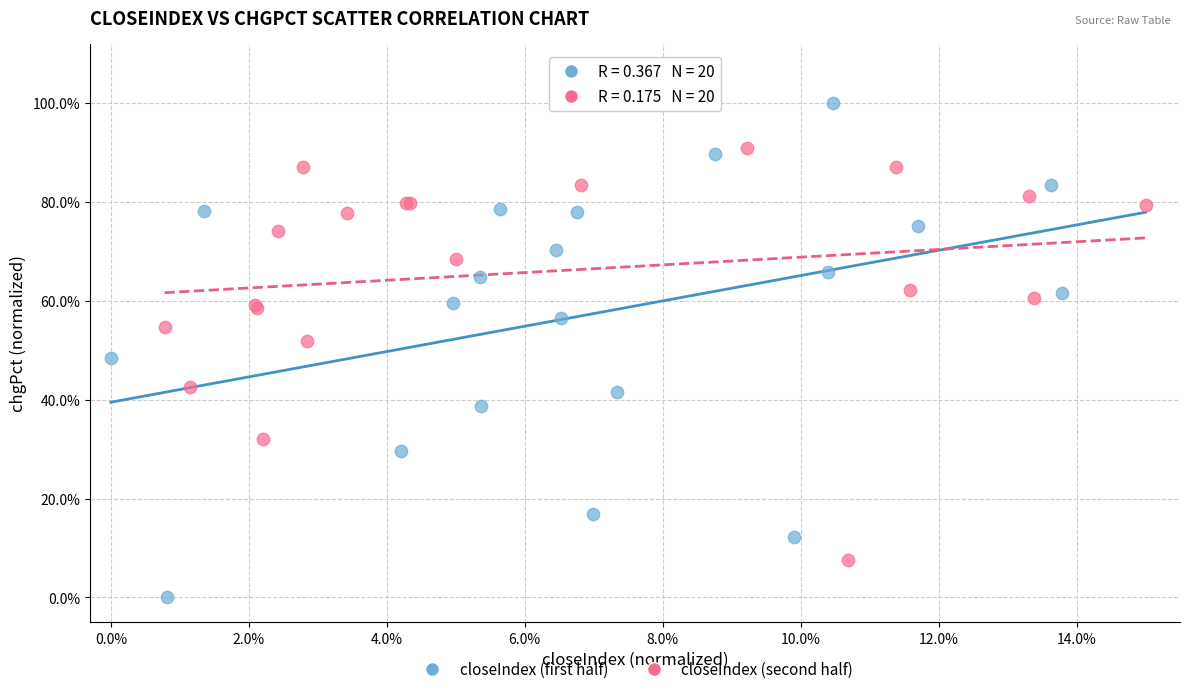

What are all the series names shown in the legend?

closeIndex (first half), closeIndex (second half)